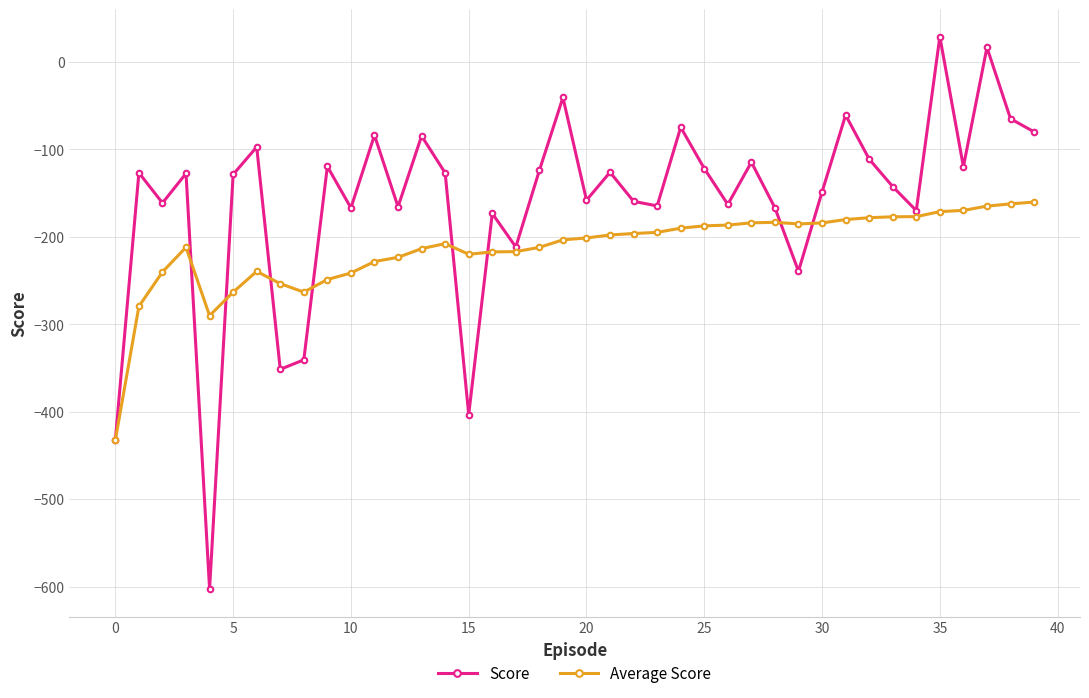

What is the value of the Score point at the 19th from the left?

-124.1